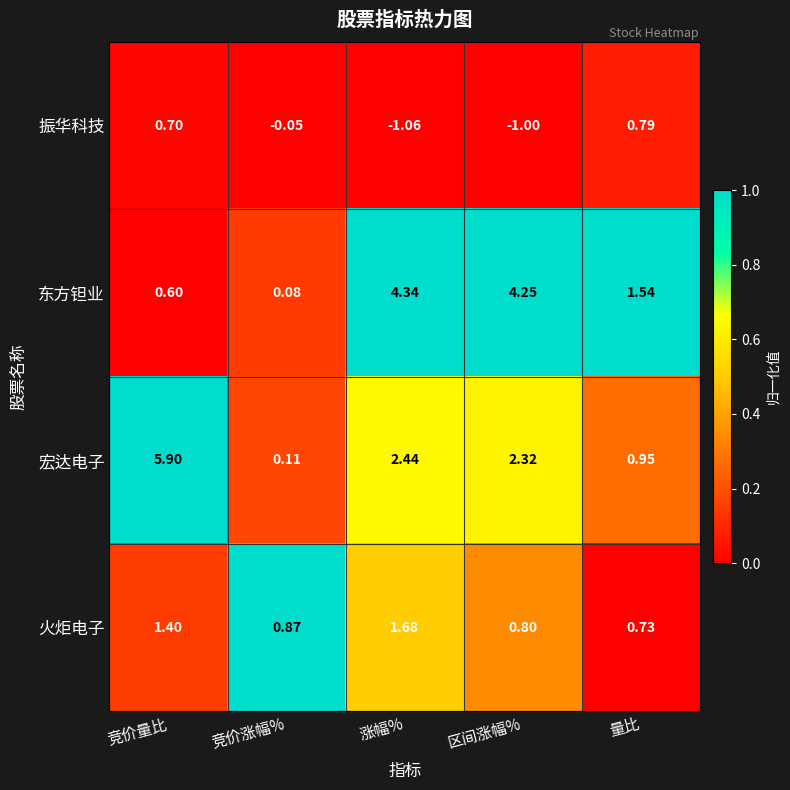

Which series has the widest spread of values?

宏达电子